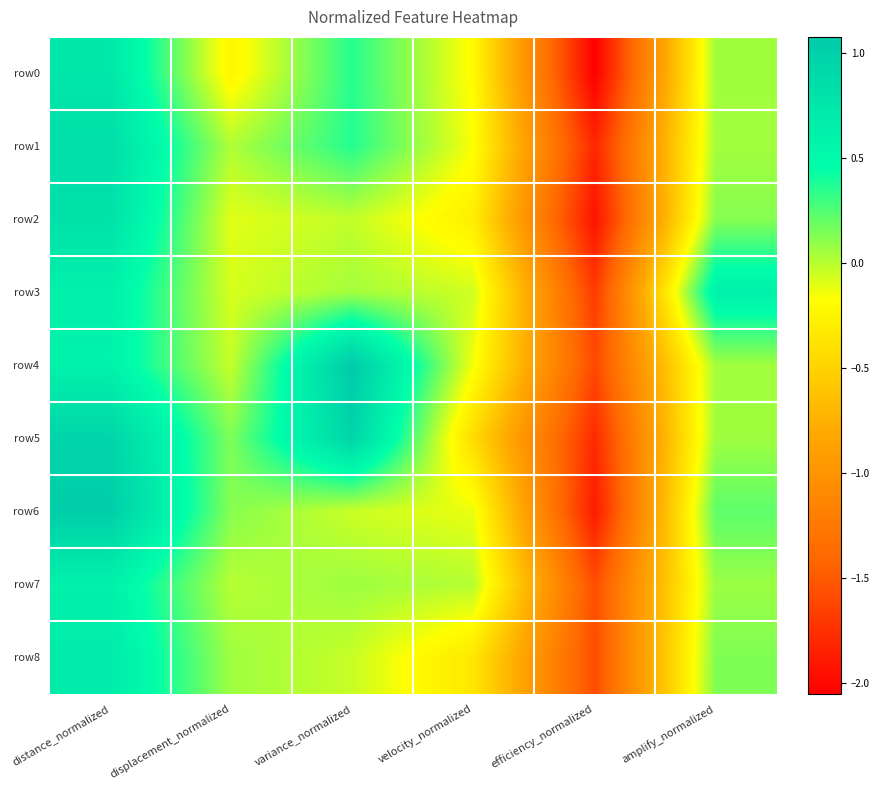

Reading left to right, transcribe all the data shown in this chart.

row0: distance_normalized=0.7	displacement_normalized=-0.2	variance_normalized=0.4	velocity_normalized=-0.2	efficiency_normalized=-2.0	amplify_normalized=0.1
row1: distance_normalized=0.8	displacement_normalized=0.0	variance_normalized=0.4	velocity_normalized=-0.2	efficiency_normalized=-1.8	amplify_normalized=0.1
row2: distance_normalized=0.8	displacement_normalized=-0.1	variance_normalized=-0.0	velocity_normalized=-0.3	efficiency_normalized=-1.9	amplify_normalized=0.1
row3: distance_normalized=0.6	displacement_normalized=-0.1	variance_normalized=0.1	velocity_normalized=-0.1	efficiency_normalized=-1.7	amplify_normalized=0.6
row4: distance_normalized=0.6	displacement_normalized=-0.0	variance_normalized=1.1	velocity_normalized=-0.2	efficiency_normalized=-1.6	amplify_normalized=0.1
row5: distance_normalized=1.0	displacement_normalized=0.1	variance_normalized=1.0	velocity_normalized=-0.4	efficiency_normalized=-1.8	amplify_normalized=0.1
row6: distance_normalized=1.0	displacement_normalized=0.1	variance_normalized=-0.0	velocity_normalized=-0.1	efficiency_normalized=-1.9	amplify_normalized=0.2
row7: distance_normalized=0.6	displacement_normalized=0.0	variance_normalized=0.1	velocity_normalized=0.0	efficiency_normalized=-1.6	amplify_normalized=0.1
row8: distance_normalized=0.7	displacement_normalized=0.1	variance_normalized=-0.0	velocity_normalized=-0.3	efficiency_normalized=-1.6	amplify_normalized=0.1